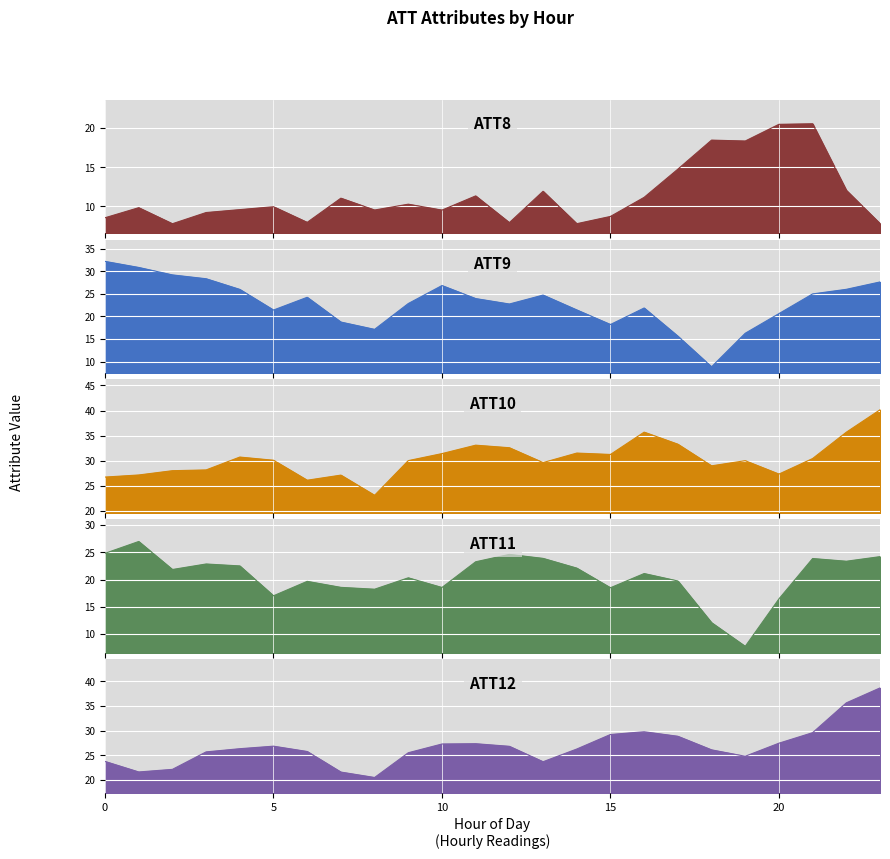

Between 4 and 8, which is larger?

4